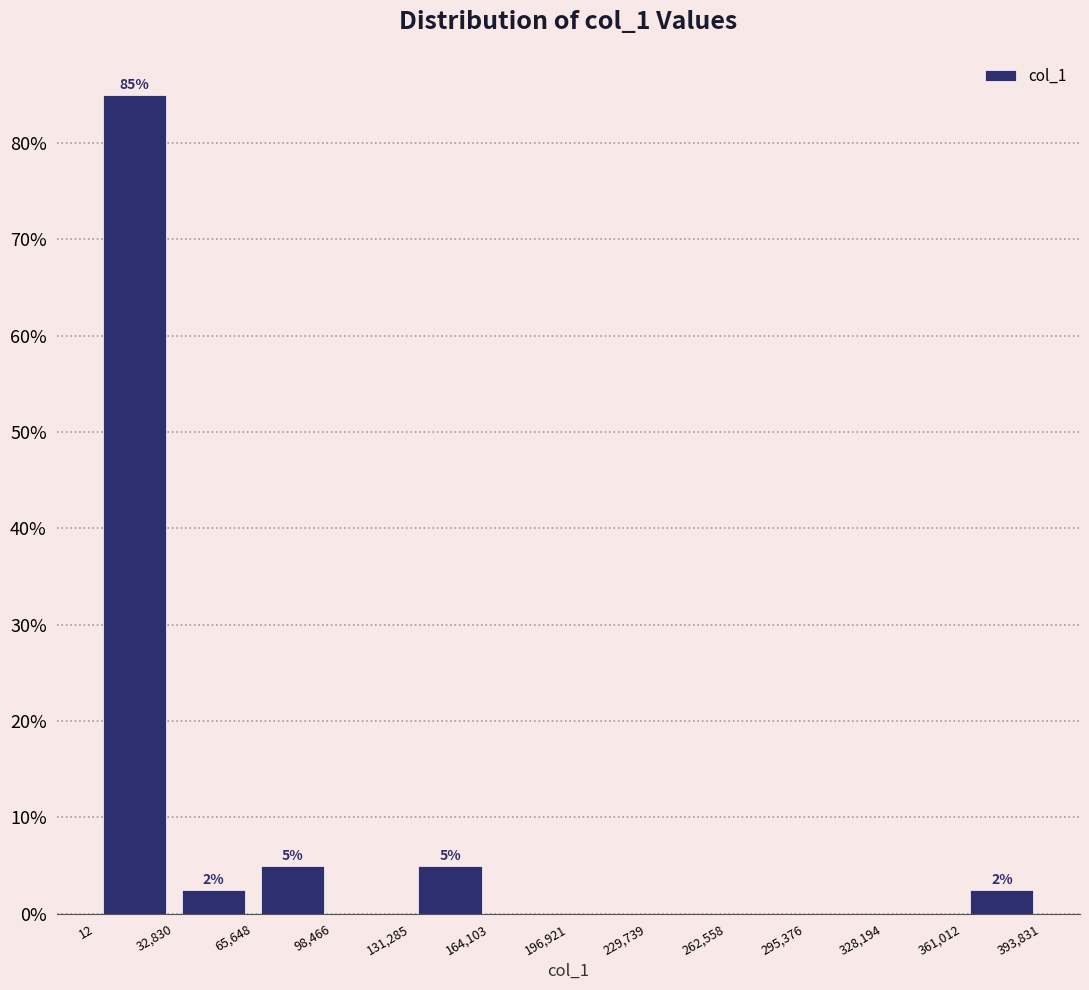

Which range on the x-axis has the tallest bar?

12 to 32,830